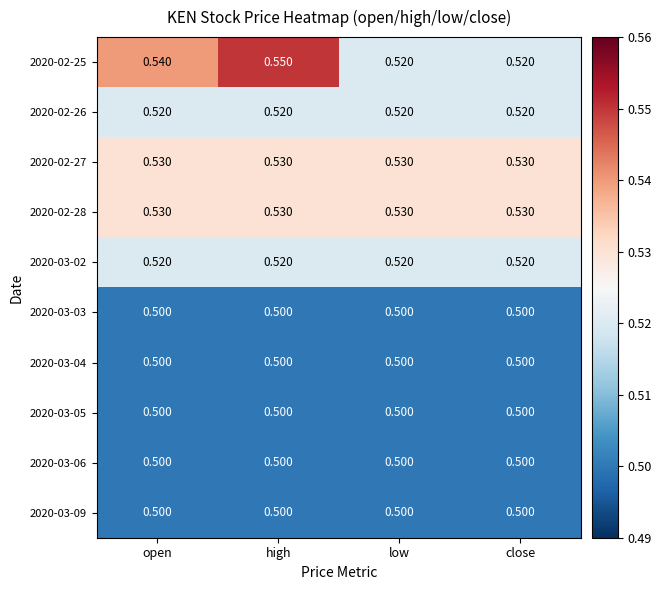

Which series changed the most between high and close?

2020-02-25